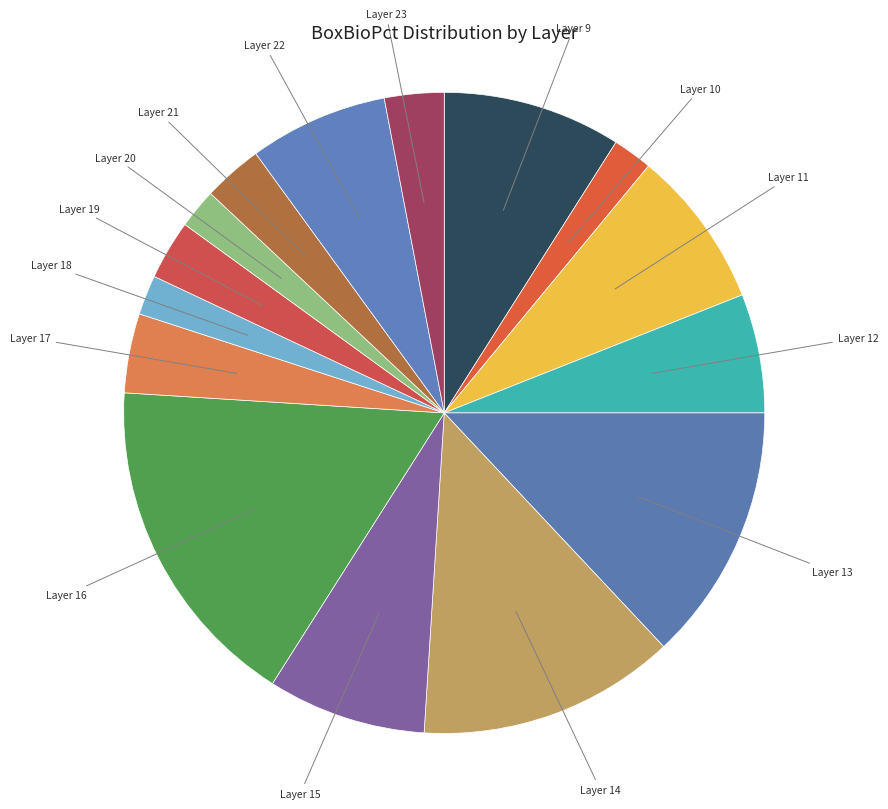

Which slice is the largest?

Layer 16